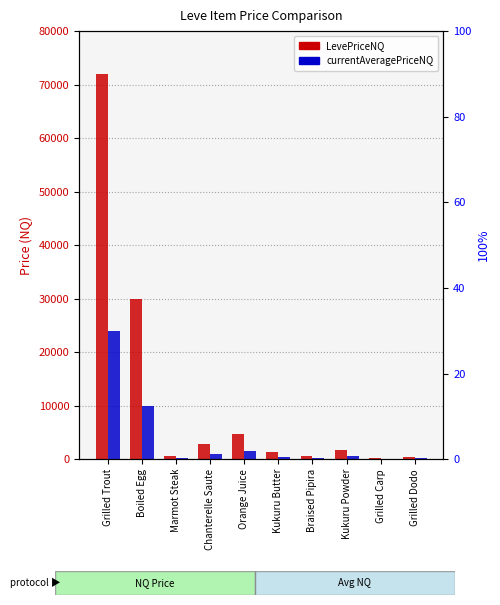

Which has a higher value, Grilled Trout or Braised Pipira?

Grilled Trout